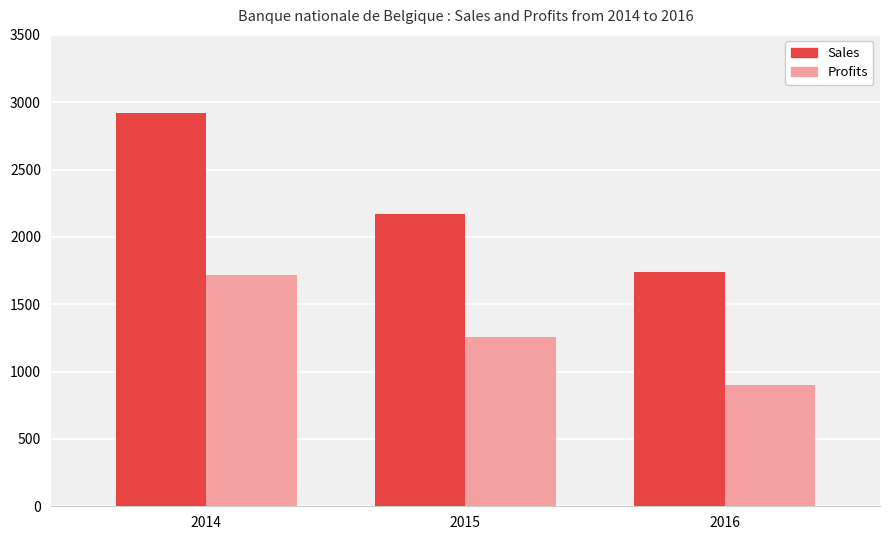

Reading left to right, what are all the values shown in this chart?

Sales: 2919.0	2170.0	1742.0
Profits: 1718.0	1257.1	902.8